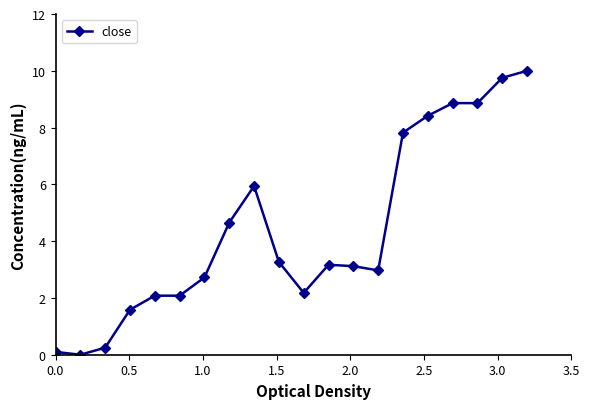

What is the value of the 17th point from the left?

8.9